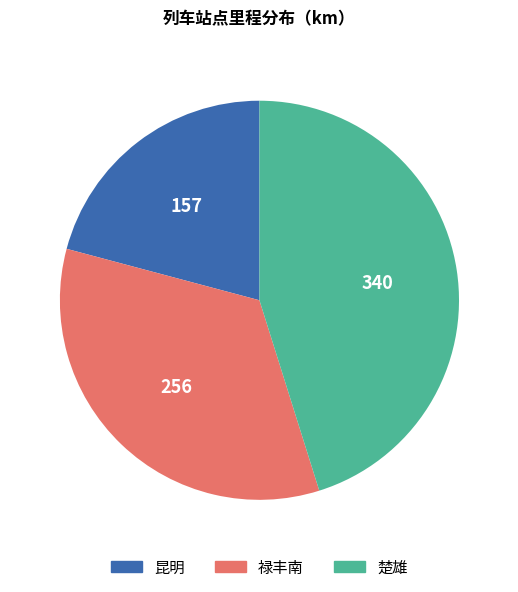

Is there any slice that represents more than half of the pie?

No